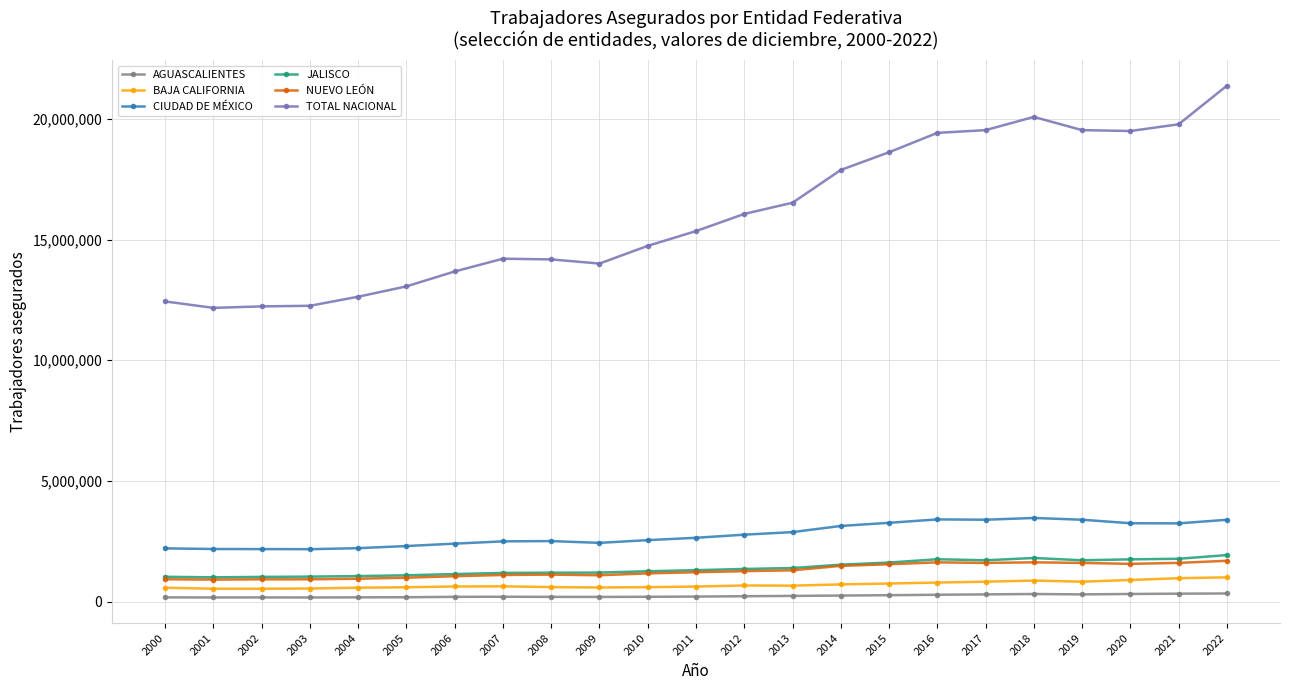

What is the maximum value shown in the chart?

21372896